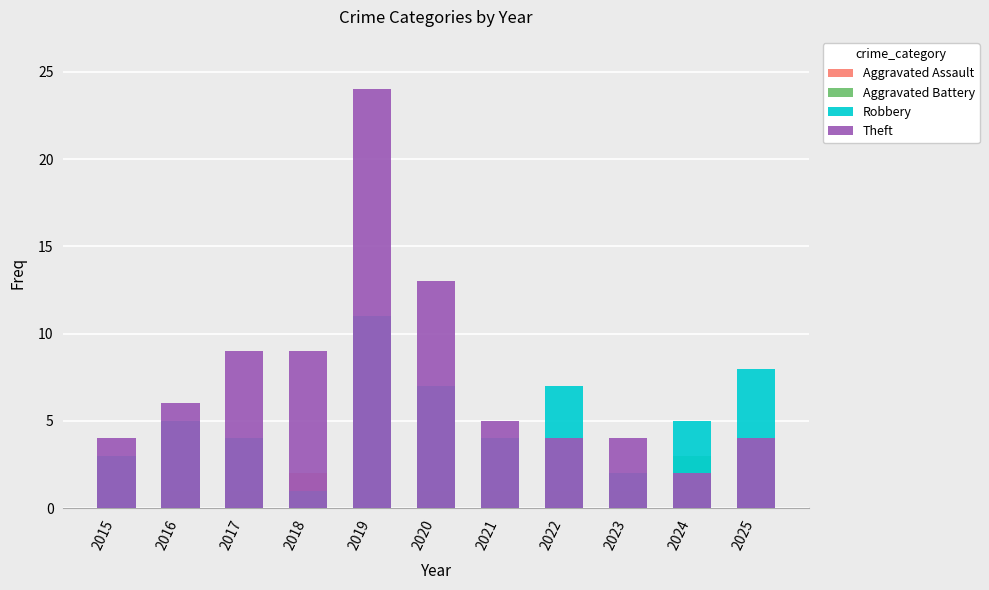

Reading left to right, what are all the values shown in this chart?

Aggravated Assault: 0	0	1	2	0	1	1	0	0	0	0
Aggravated Battery: 0	1	0	1	0	0	1	1	1	3	0
Robbery: 3	5	4	1	11	7	4	7	2	5	8
Theft: 4	6	9	9	24	13	5	4	4	2	4